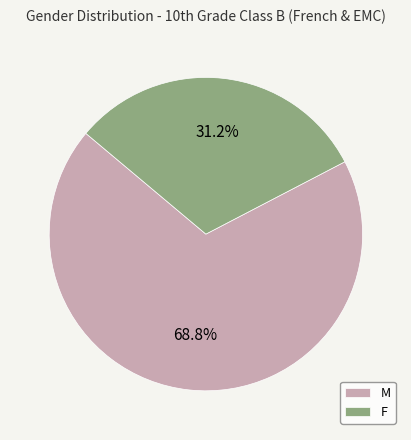

Is there any slice that represents more than half of the pie?

Yes